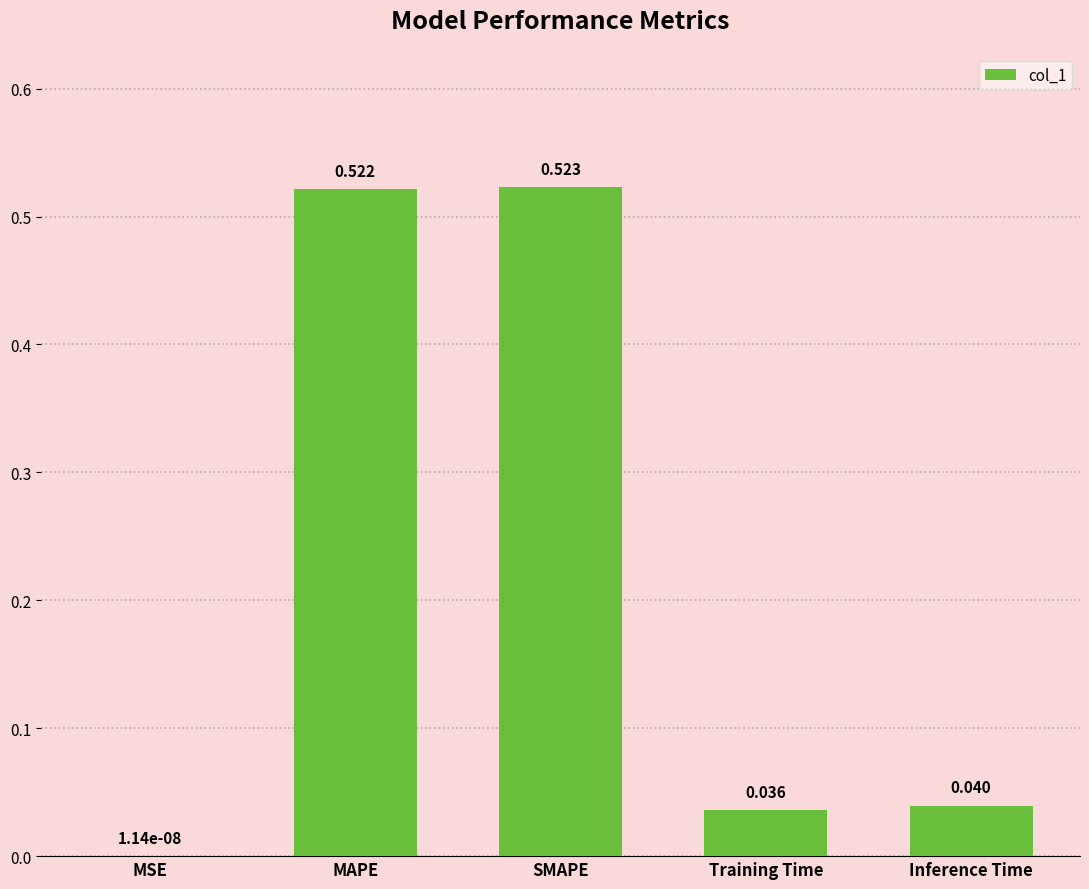

How many distinct data groups are displayed?

1